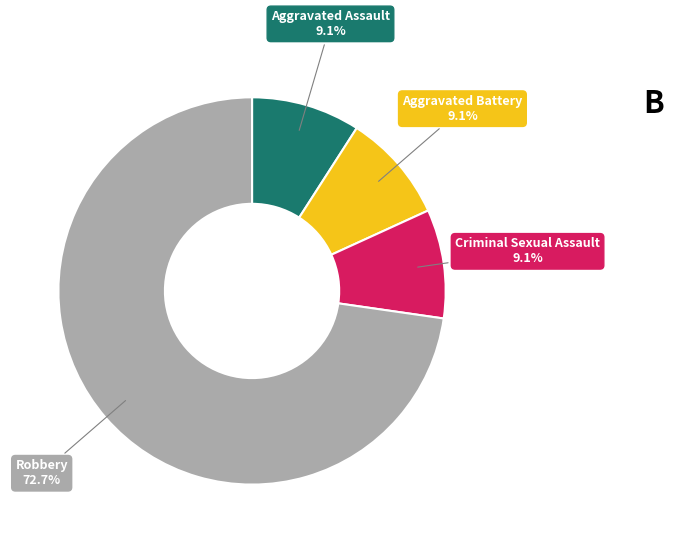

How many slices are in this pie chart?

4